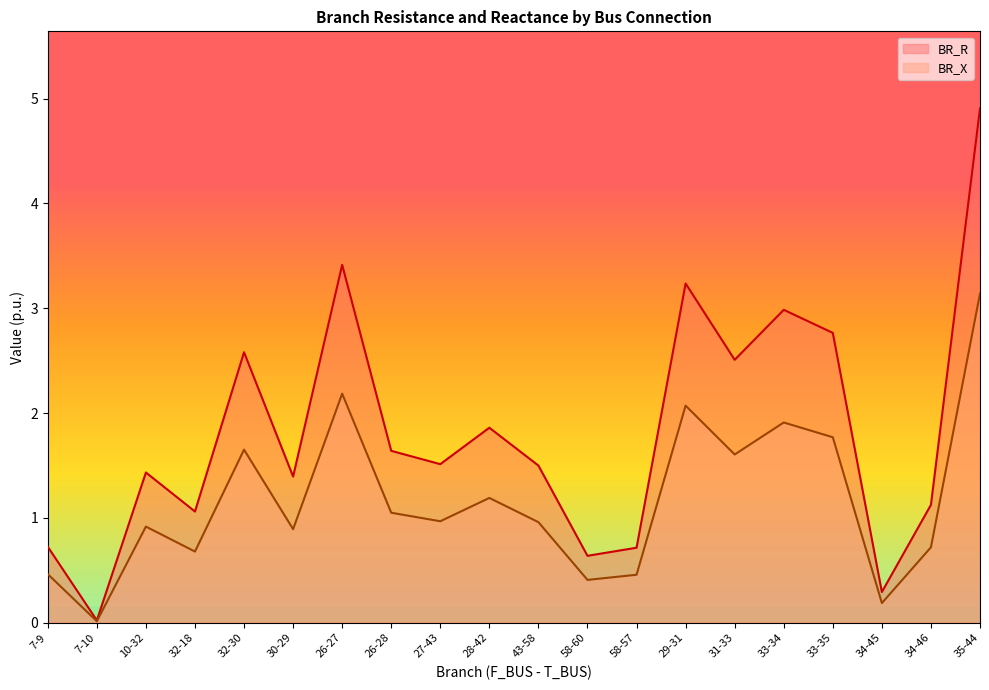

Reading left to right, list all the values displayed in this chart.

BR_R: 7-9=0.7	7-10=0.0	10-32=1.4	32-18=1.1	32-30=2.6	30-29=1.4	26-27=3.4	26-28=1.6	27-43=1.5	28-42=1.9	43-58=1.5	58-60=0.6	58-57=0.7	29-31=3.2	31-33=2.5	33-34=3.0	33-35=2.8	34-45=0.3	34-46=1.1	35-44=4.9
BR_X: 7-9=0.5	7-10=0.0	10-32=0.9	32-18=0.7	32-30=1.7	30-29=0.9	26-27=2.2	26-28=1.0	27-43=1.0	28-42=1.2	43-58=1.0	58-60=0.4	58-57=0.5	29-31=2.1	31-33=1.6	33-34=1.9	33-35=1.8	34-45=0.2	34-46=0.7	35-44=3.1